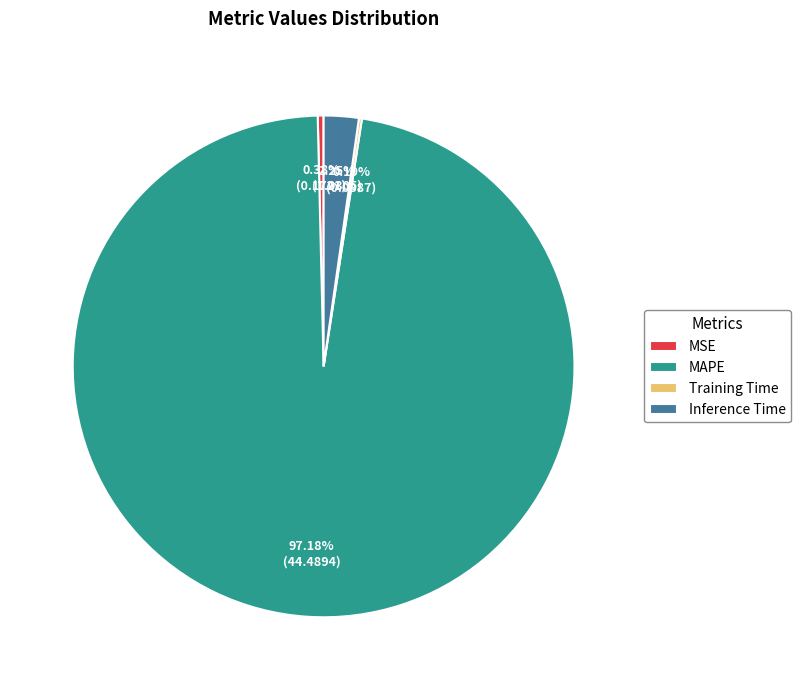

Which category has the biggest portion of the pie?

MAPE